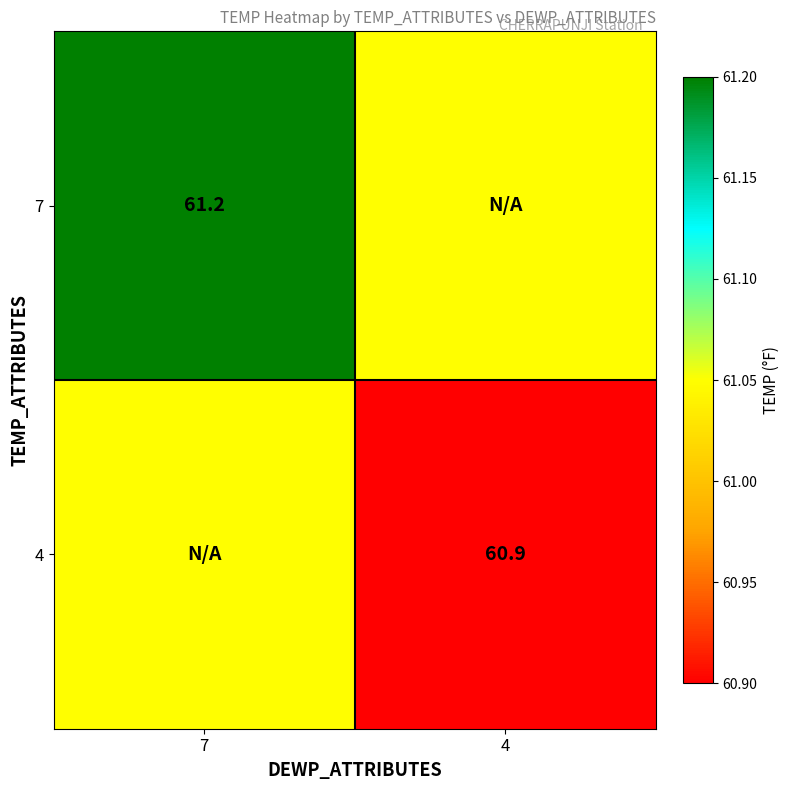

The value of 7 at 4 is 95.8. True or false?

False